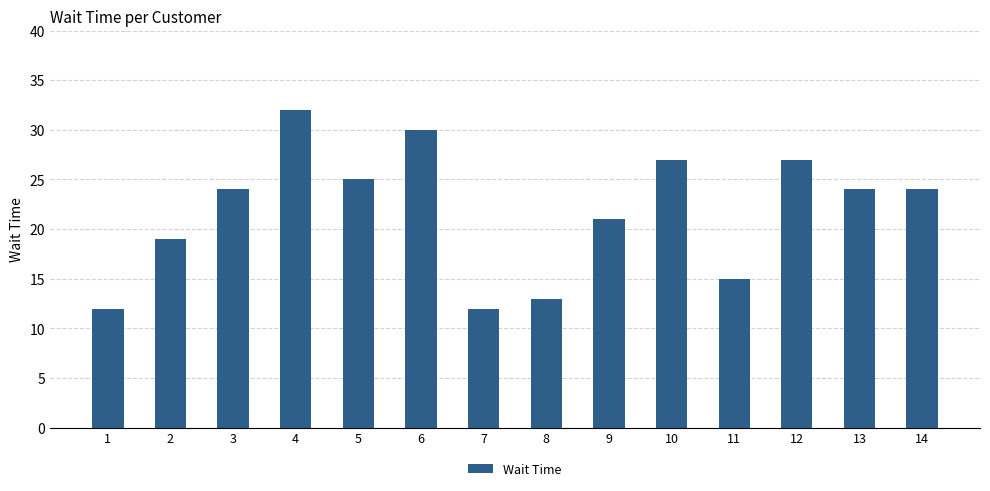

What is the maximum value shown in the chart?

32